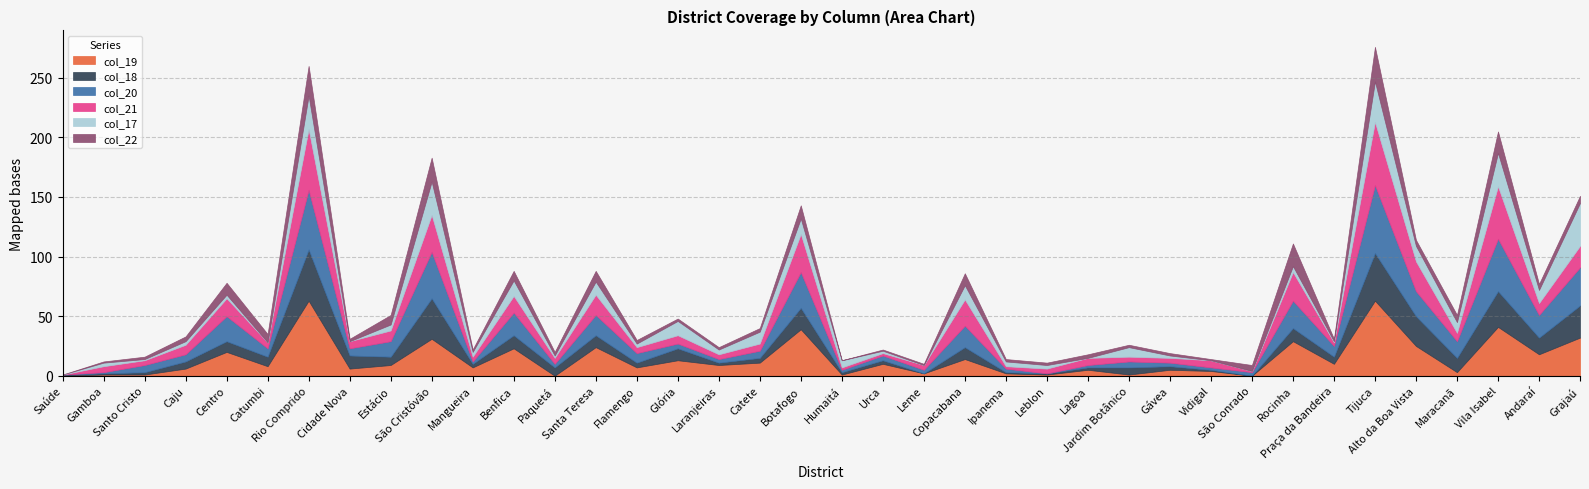

Does the chart have visible grid lines?

Yes